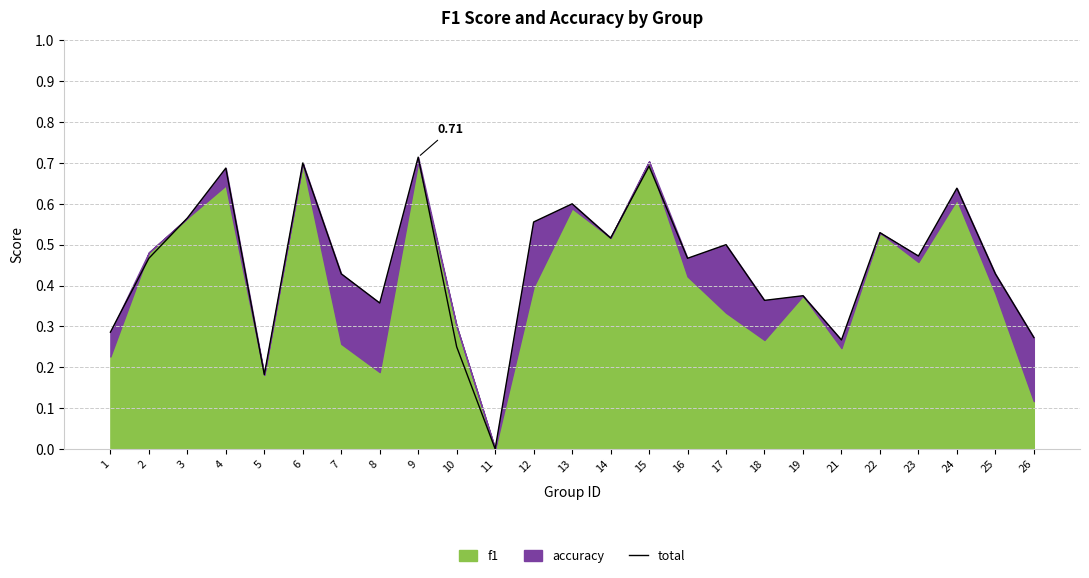

Where is the first local maximum?

4